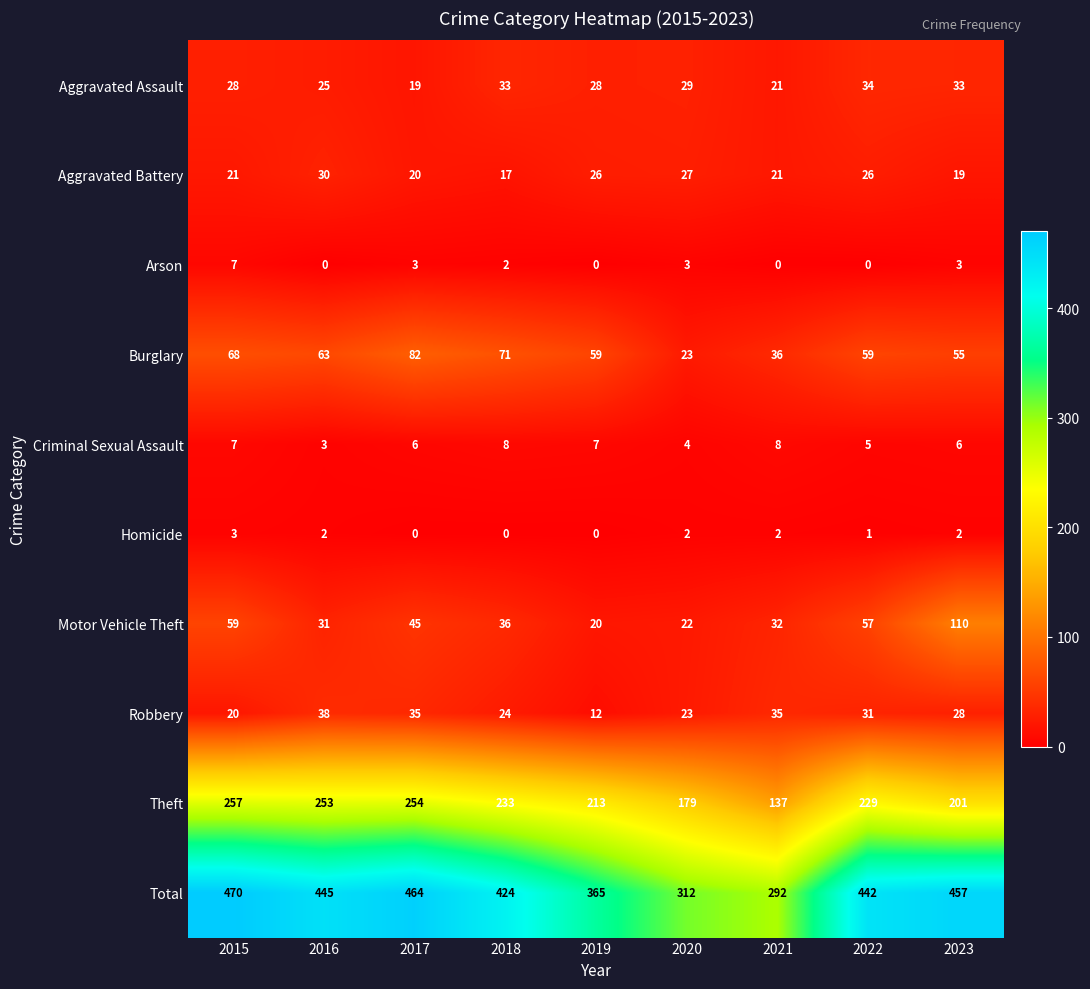

Which category has the highest value in the Theft series?

2015